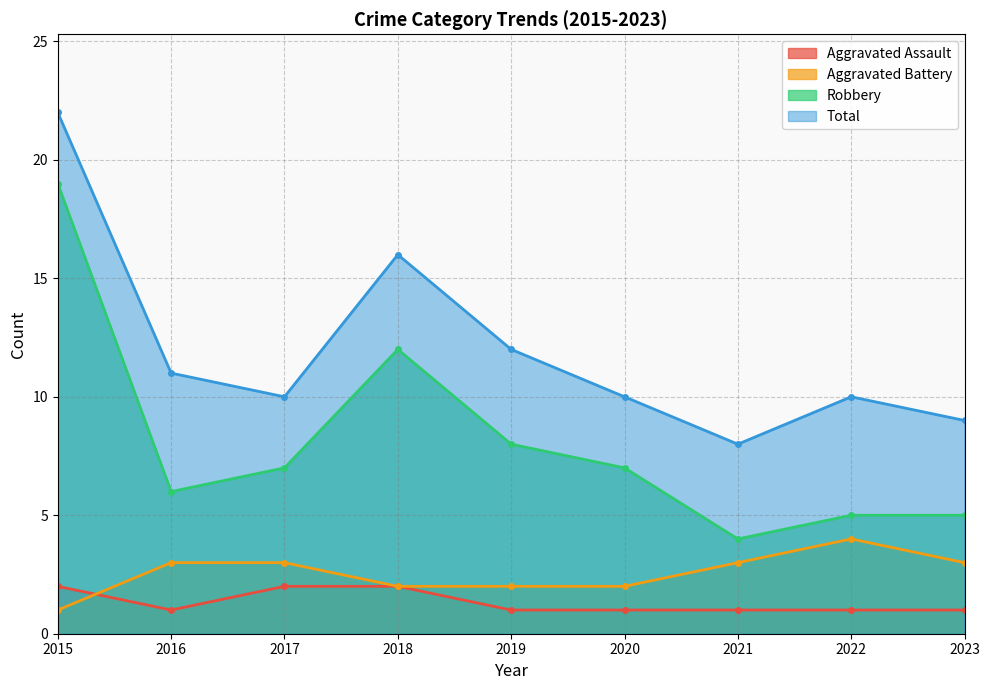

Where does the Aggravated Battery series first go above 3?

2022